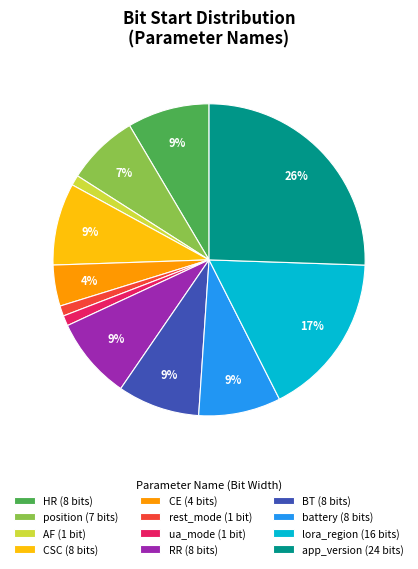

Do ua_mode (1 bit) and rest_mode (1 bit) together represent more than half of the pie?

No